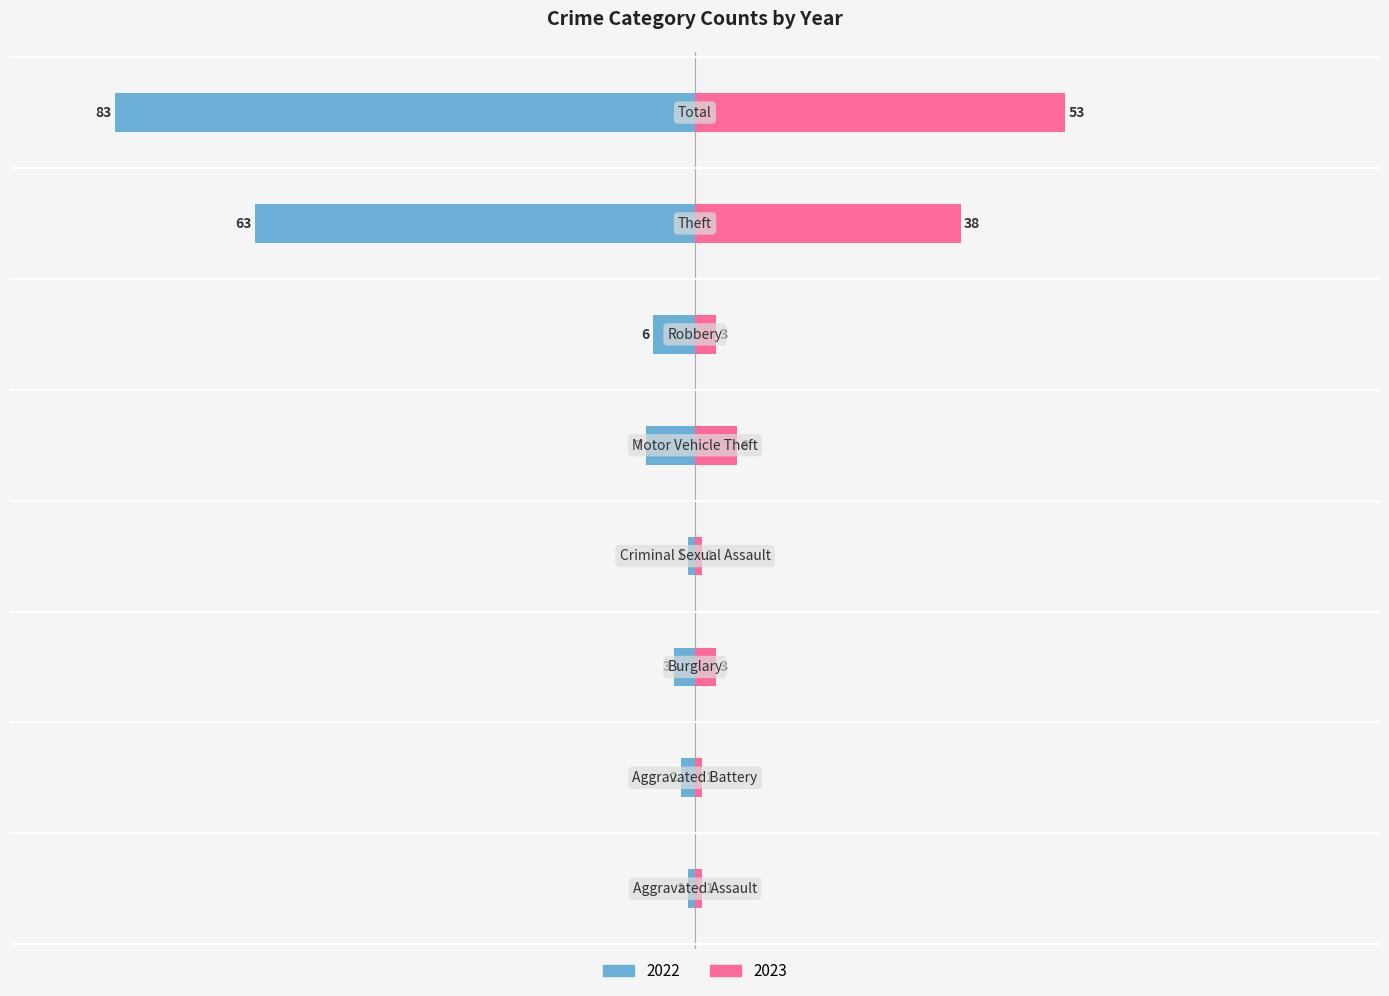

Which series has the largest range (max minus min)?

2022